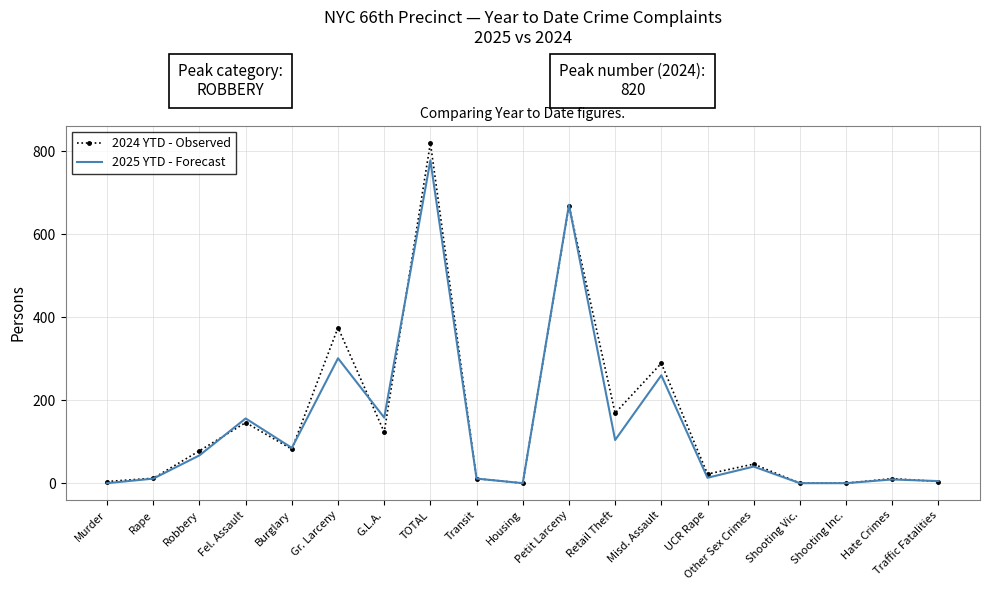

At which label is 2025 YTD - Forecast closest to 389?

Gr. Larceny